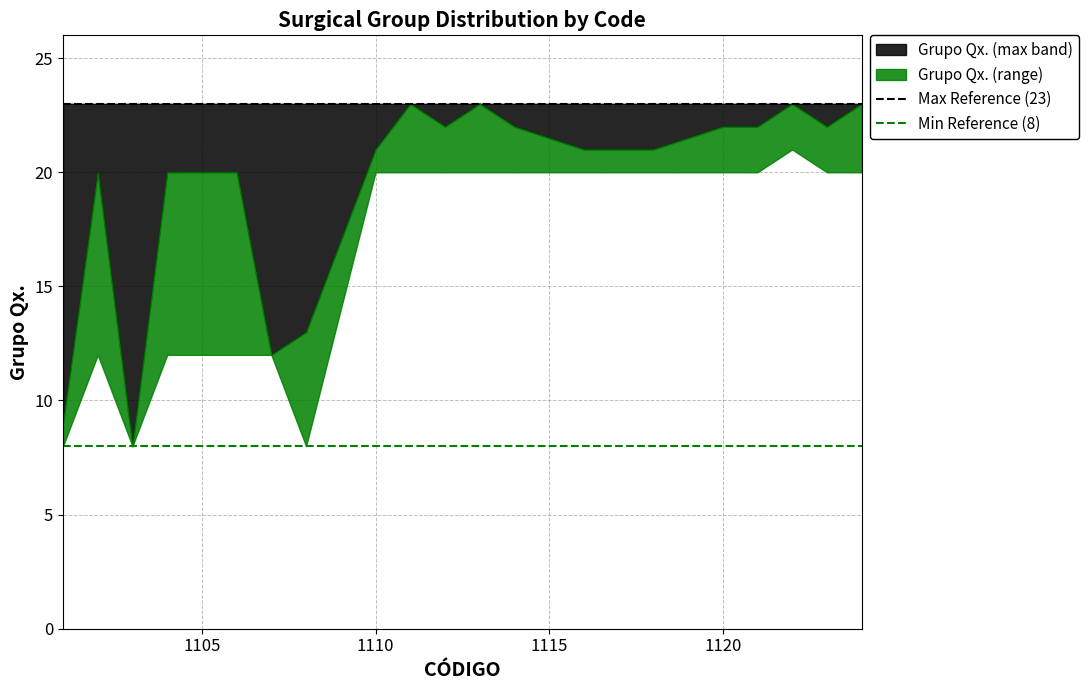

What is the value of the Max Reference (23) point at the 1st from the left?

23